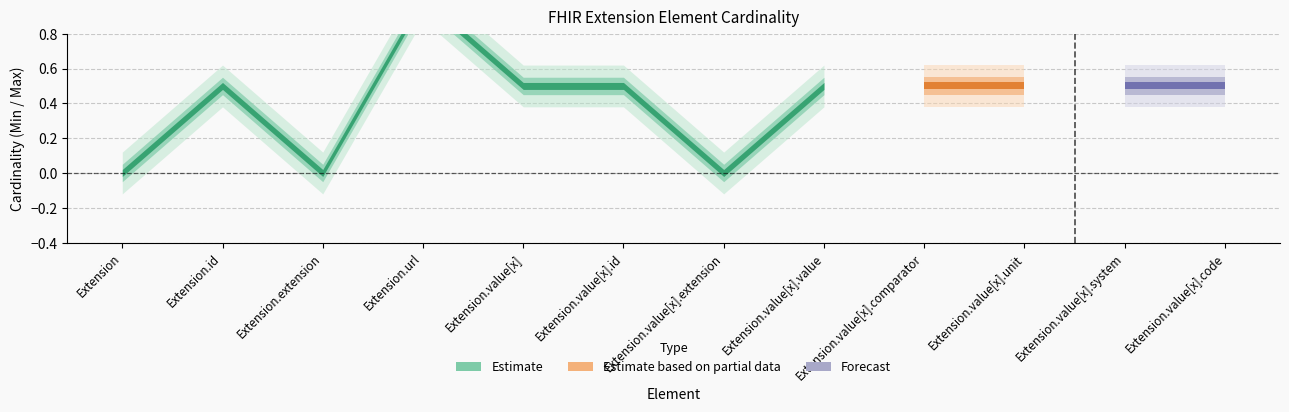

Between Extension.id and Extension.value[x].value, which is larger?

Extension.id